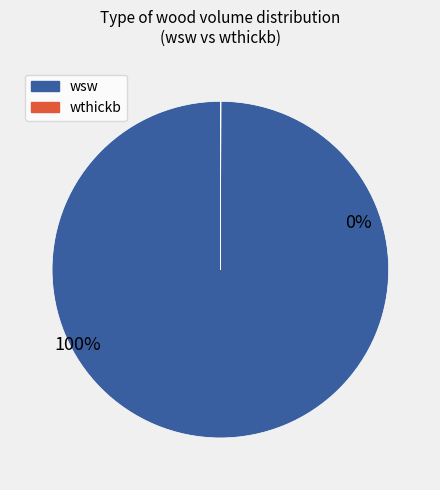

Does 431416006 account for over 50% of the chart?

No